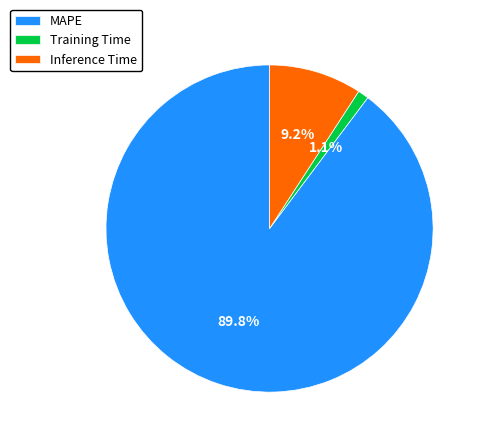

To the nearest percent, what percentage of the pie is Inference Time?

9%